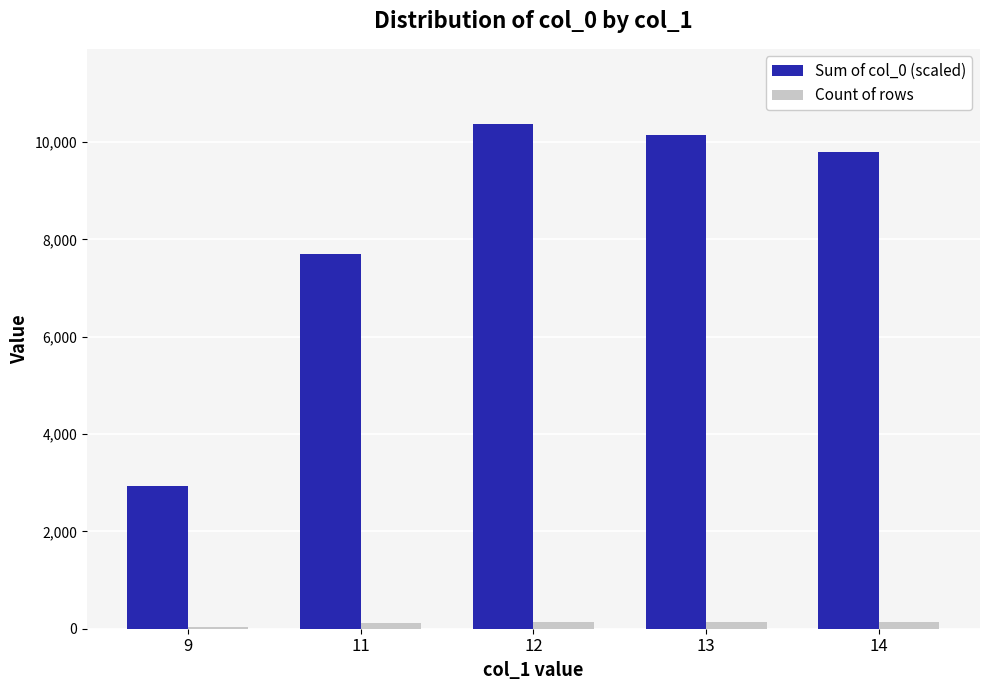

The value of Sum of col_0 (scaled) at 11 is 7700. True or false?

True